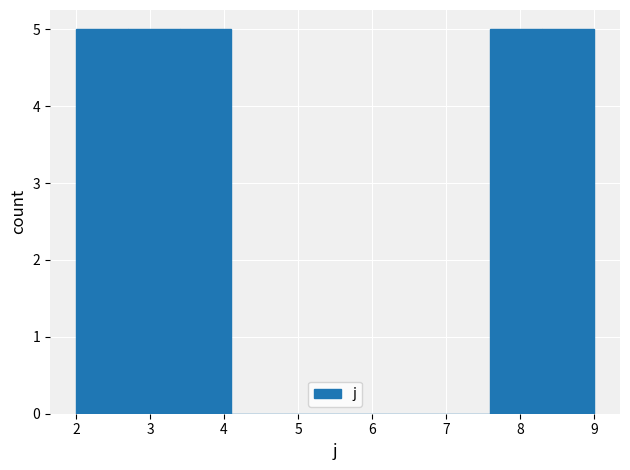

How tall is the bar that spans 7.6 to 8.3 on the x-axis? The values are not printed on the chart, so give them approximately, as read against the axis.

5